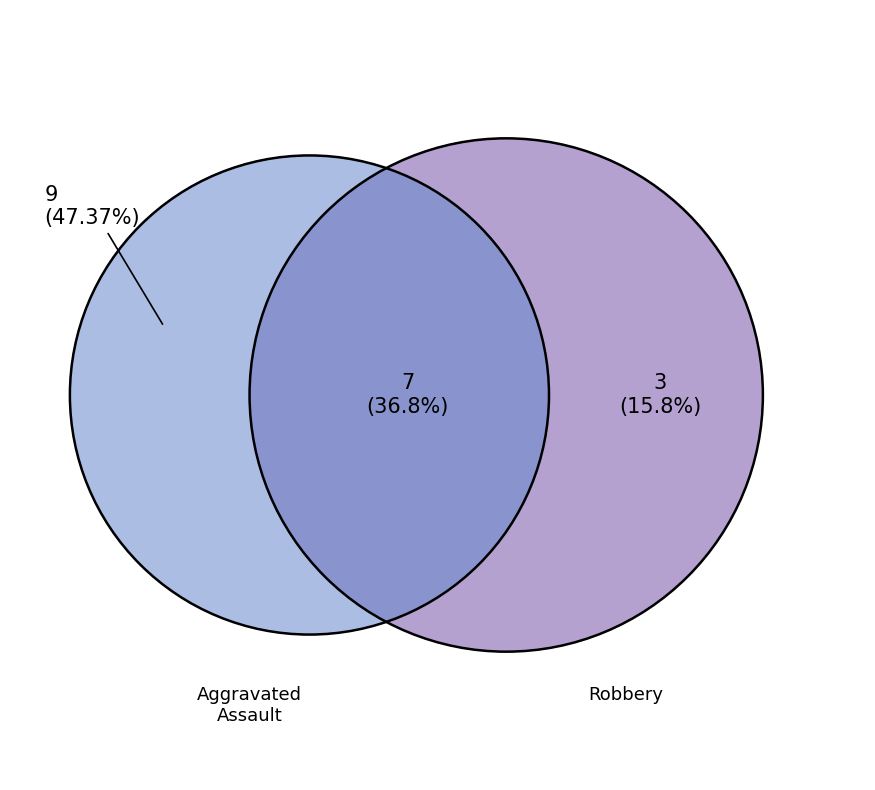

The Criminal Sexual Assault slice represents 20% of the pie. True or false?

False